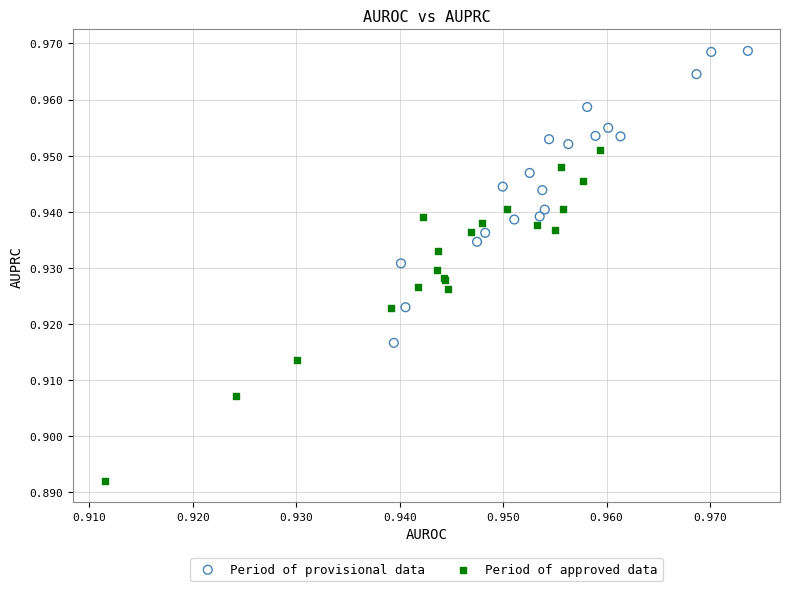

Which series has the widest spread of Y values?

Period of approved data